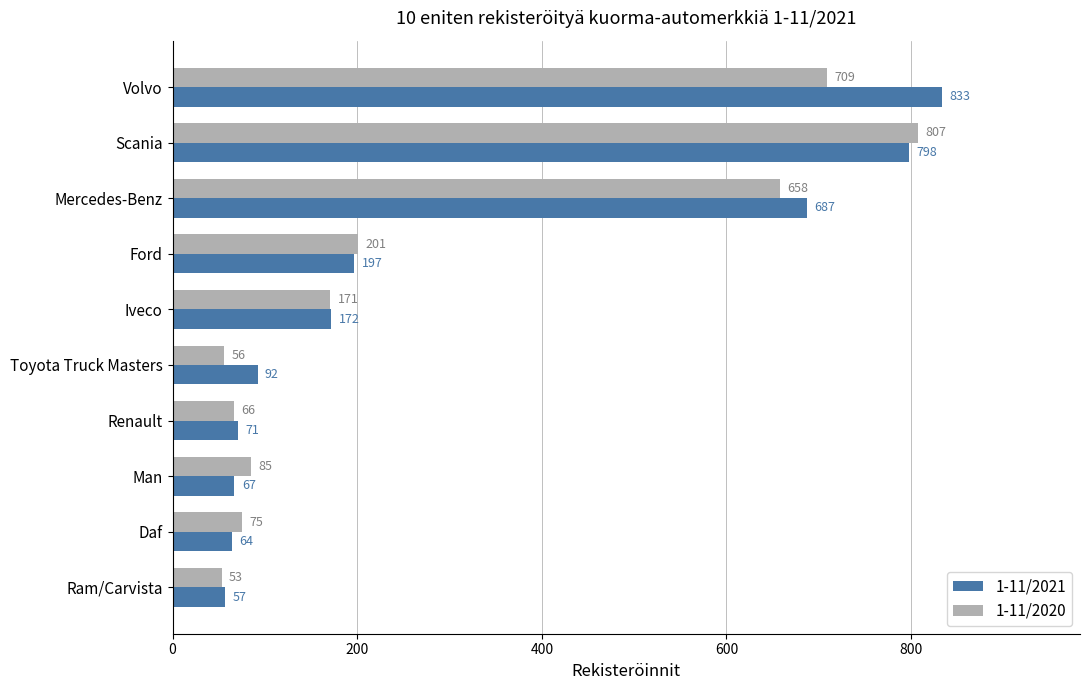

True or false: 1-11/2020 has a value of 709 at Volvo.

True